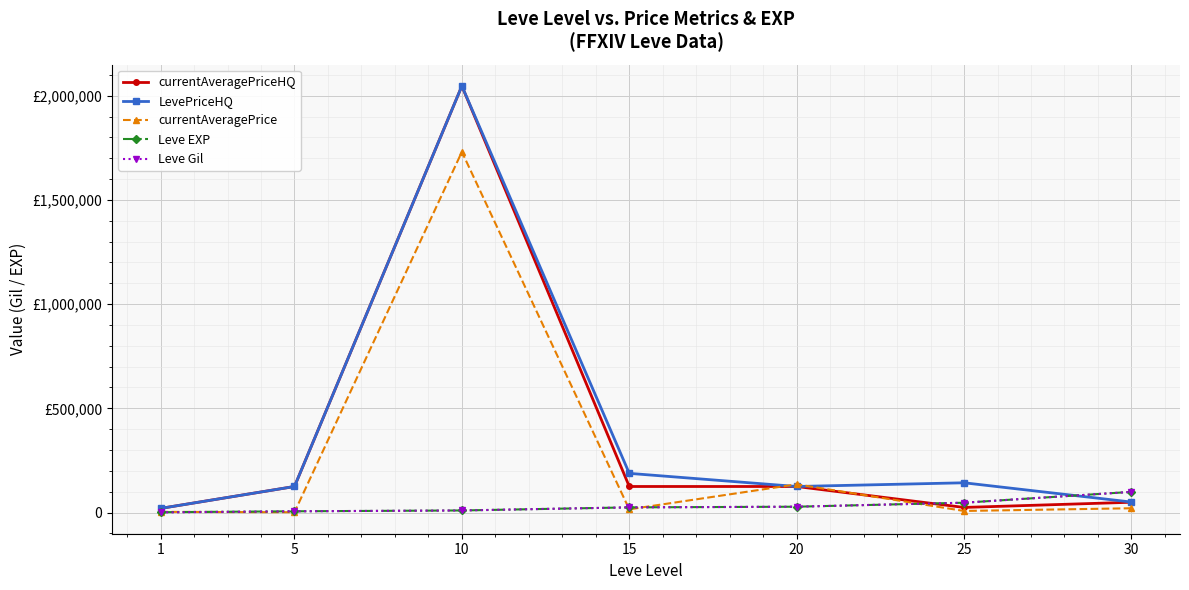

Which series has the largest total across all categories?

LevePriceHQ